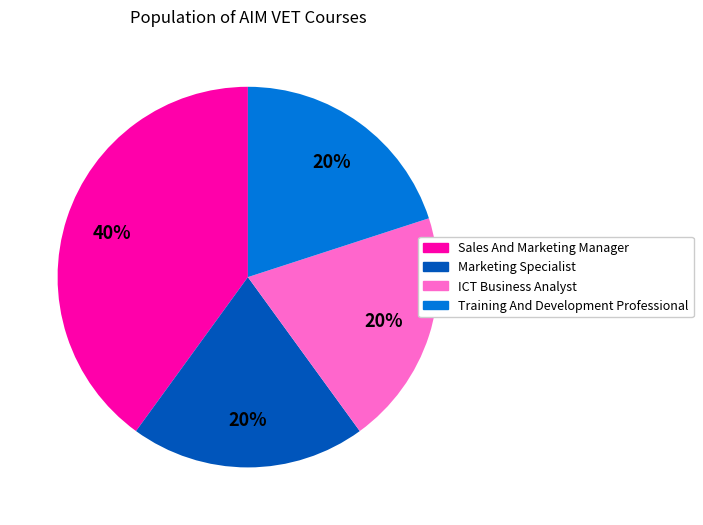

Does ICT Business Analyst represent more than half of the total?

No